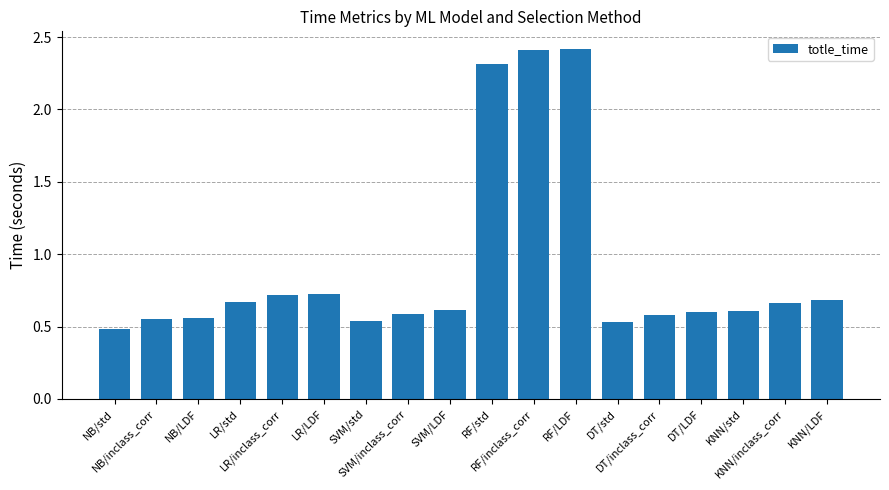

What is the change in value from SVM/inclass_corr to DT/std?

-0.1